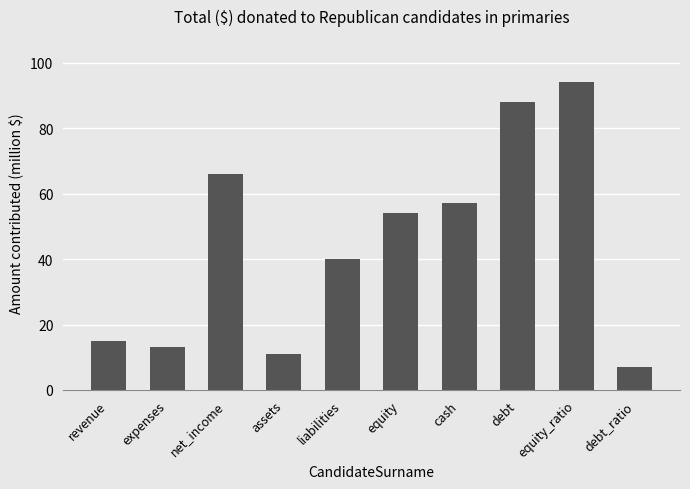

What is the change in value from liabilities to debt_ratio?

-33